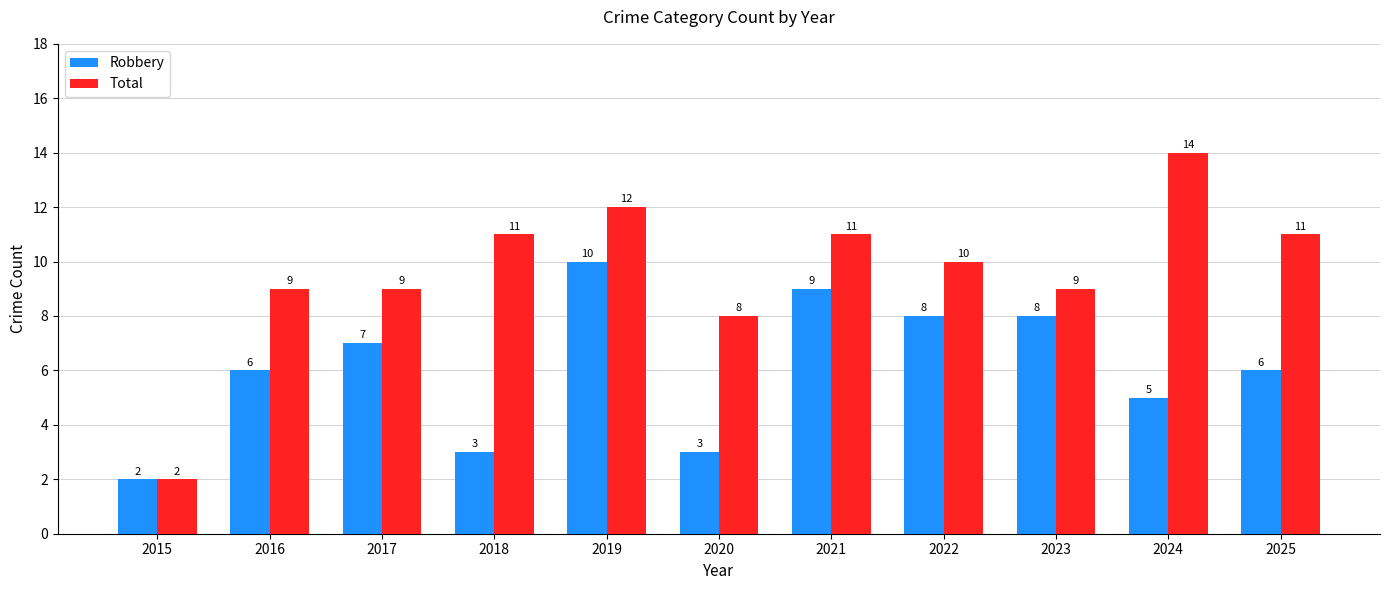

True or false: Robbery has a value of 2 at 2017.

False